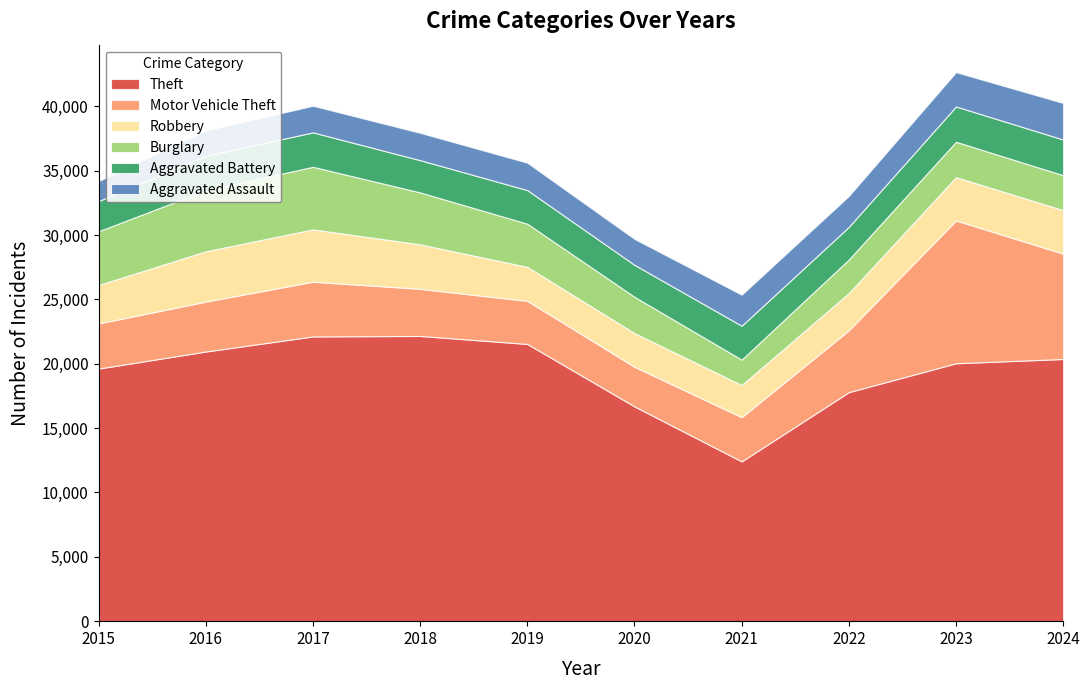

True or false: Theft and Burglary cross at least once.

False